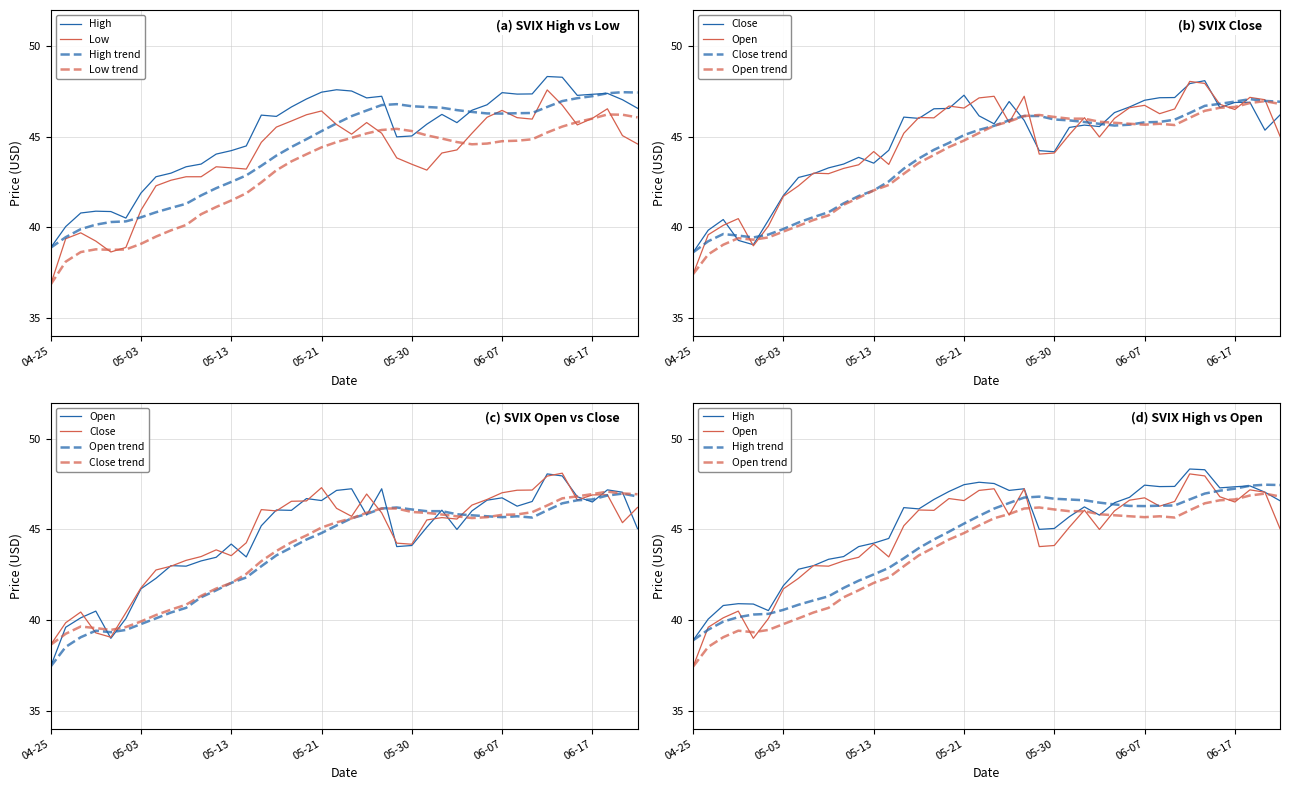

Between 2024-05-20 and 2024-06-18, which series saw the biggest shift?

Open